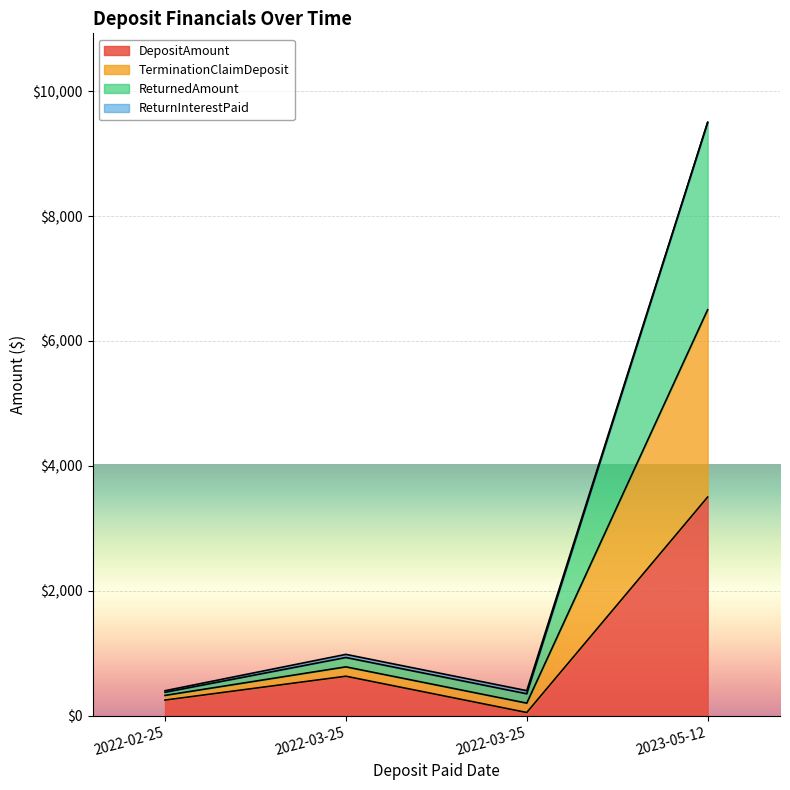

What is the smallest value displayed?

51.0